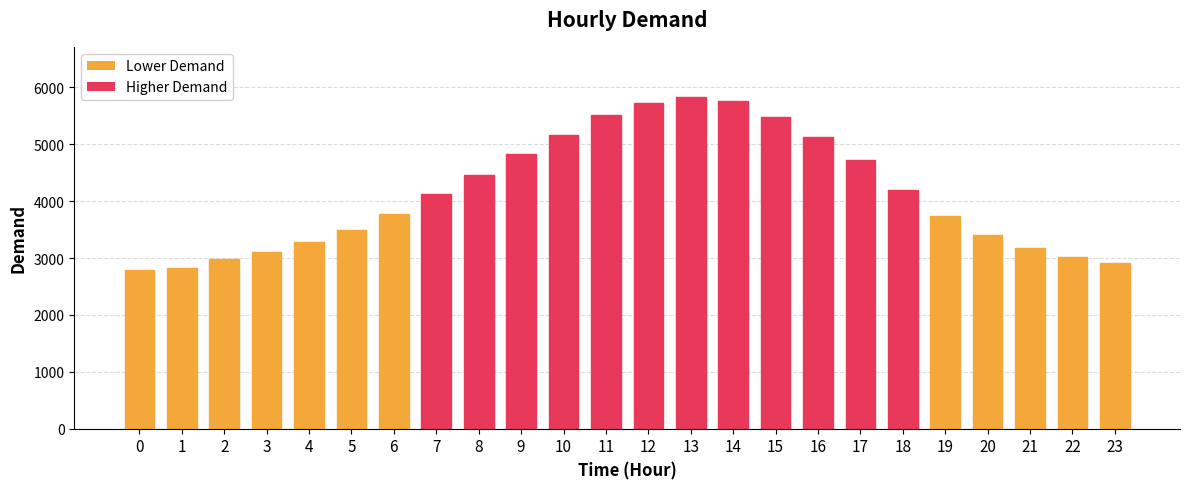

Read the value at 7.

4124